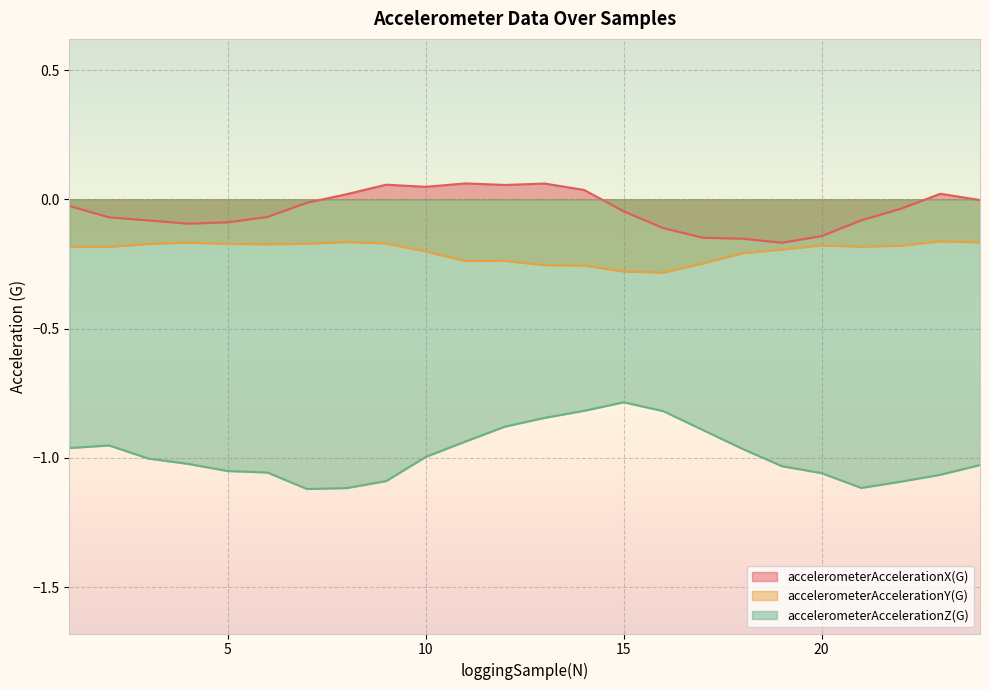

Which category has the highest value in the accelerometerAccelerationZ(G) series?

15